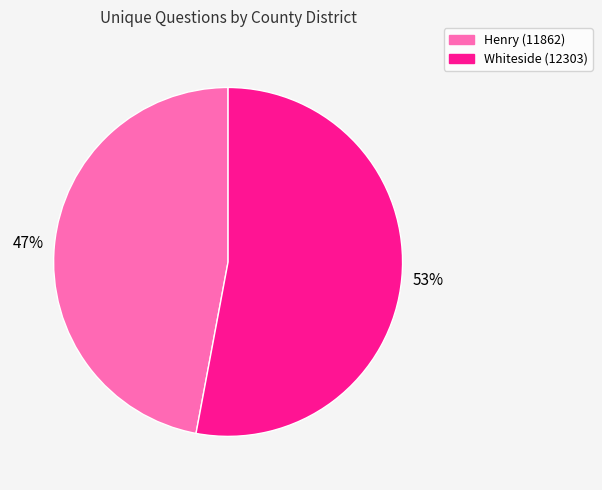

True or false: Whiteside (12303) accounts for 53% of the total.

True